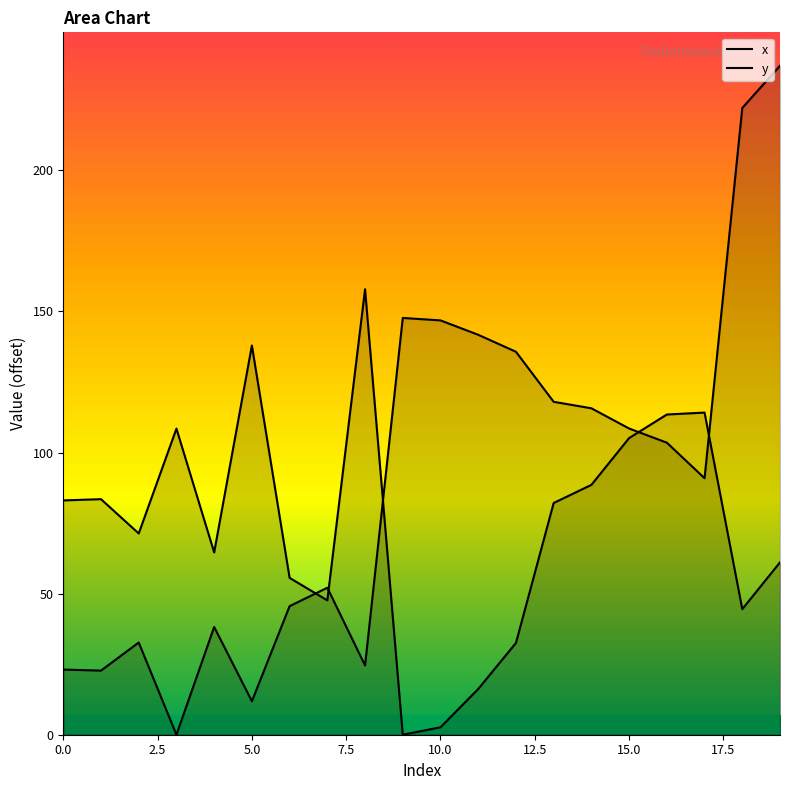

At which category does y reach its first local peak?

1